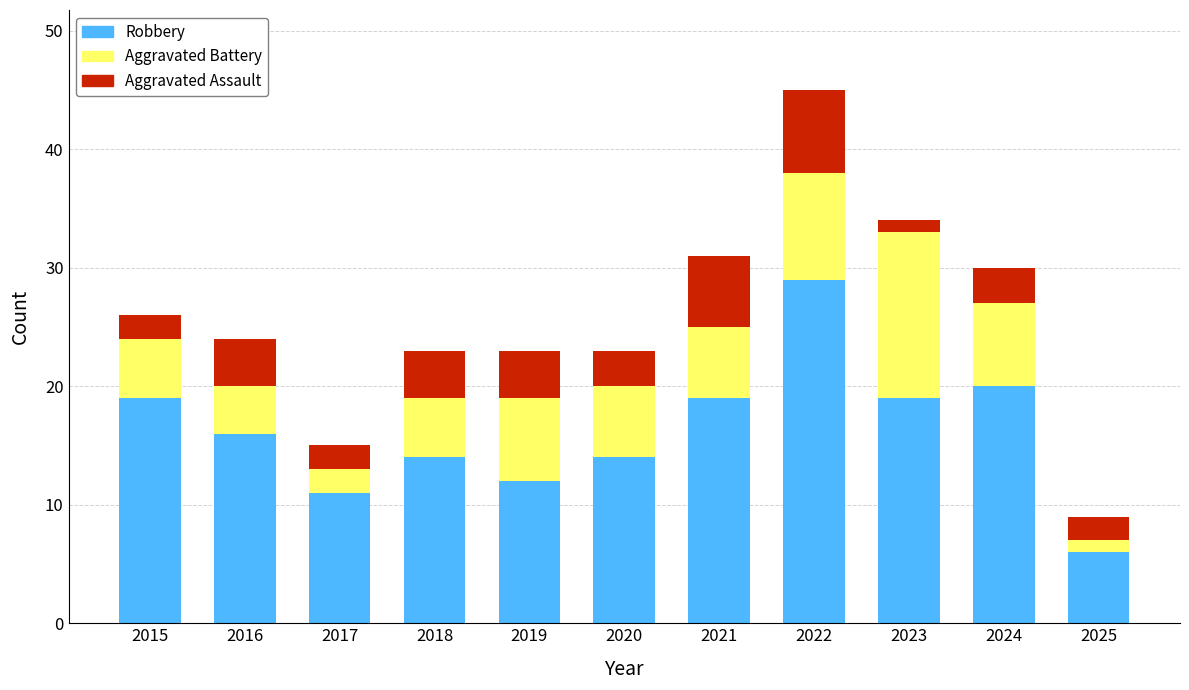

Is it true that Robbery equals 19 at 2022?

False